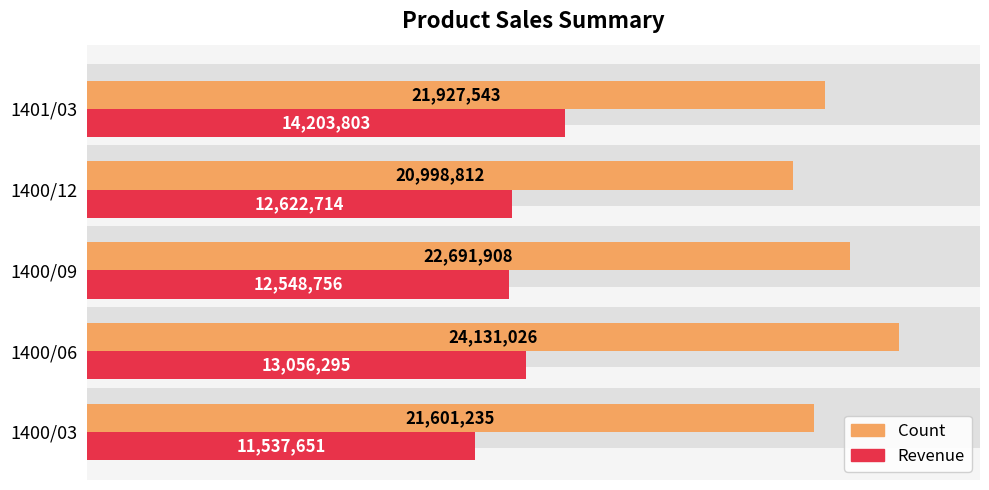

At how many categories does at least one series exceed 13641999?

5